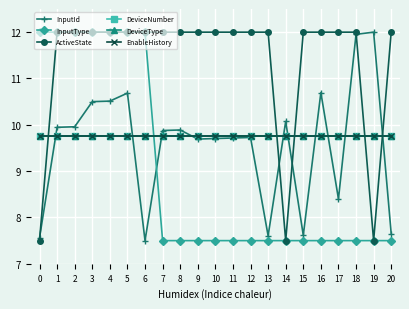

Reading right to left, list all the values displayed in this chart.

InputId: 7.7	12.0	12.0	8.4	10.7	7.6	10.1	7.6	9.7	9.7	9.7	9.7	9.9	9.9	7.5	10.7	10.5	10.5	10.0	9.9	7.6
InputType: 7.5	7.5	7.5	7.5	7.5	7.5	7.5	7.5	7.5	7.5	7.5	7.5	7.5	7.5	12.0	12.0	12.0	12.0	12.0	12.0	12.0
ActiveState: 12.0	7.5	12.0	12.0	12.0	12.0	7.5	12.0	12.0	12.0	12.0	12.0	12.0	12.0	12.0	12.0	12.0	12.0	12.0	12.0	7.5
DeviceNumber: 9.8	9.8	9.8	9.8	9.8	9.8	9.8	9.8	9.8	9.8	9.8	9.8	9.8	9.8	9.8	9.8	9.8	9.8	9.8	9.8	9.8
DeviceType: 9.8	9.8	9.8	9.8	9.8	9.8	9.8	9.8	9.8	9.8	9.8	9.8	9.8	9.8	9.8	9.8	9.8	9.8	9.8	9.8	9.8
EnableHistory: 9.8	9.8	9.8	9.8	9.8	9.8	9.8	9.8	9.8	9.8	9.8	9.8	9.8	9.8	9.8	9.8	9.8	9.8	9.8	9.8	9.8